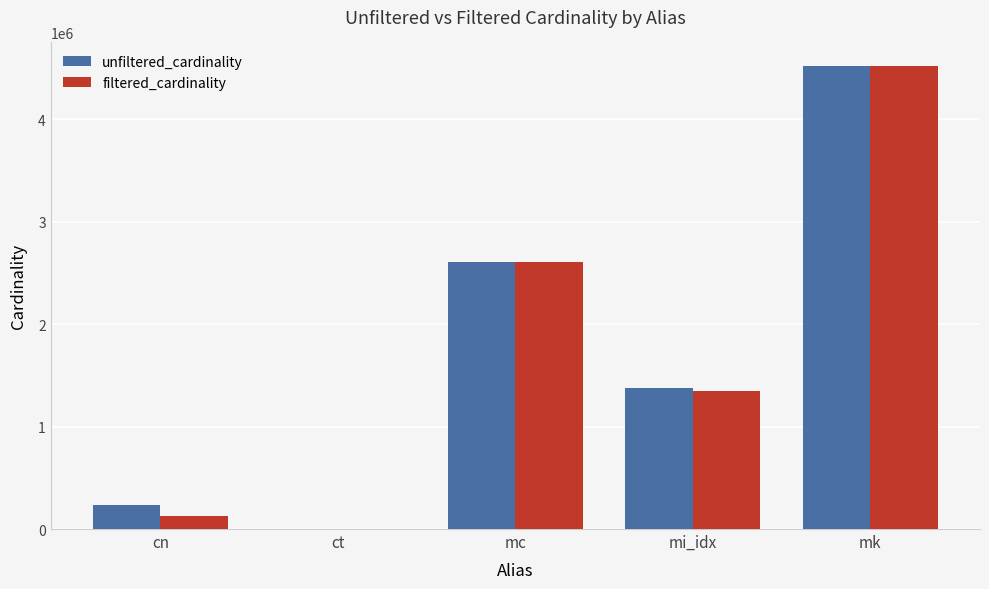

Is it true that filtered_cardinality equals 7238296 at mk?

False